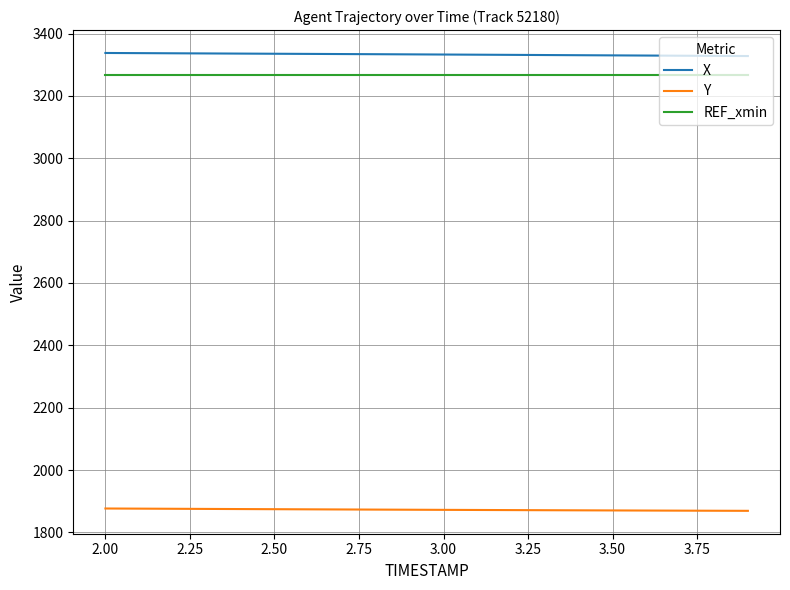

Which series has the largest total across all categories?

X